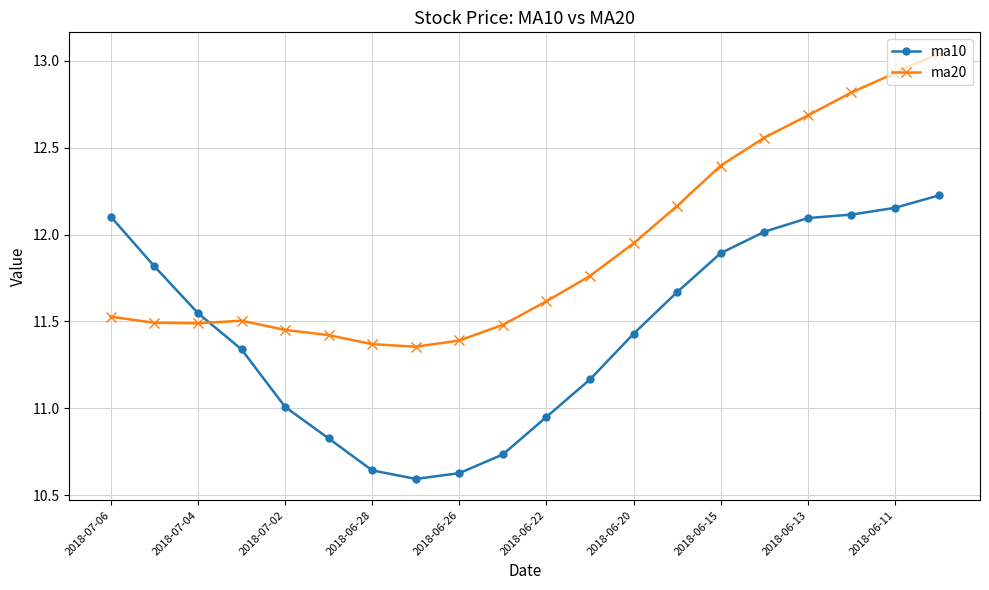

Does the chart display data point markers on the line(s)?

Yes